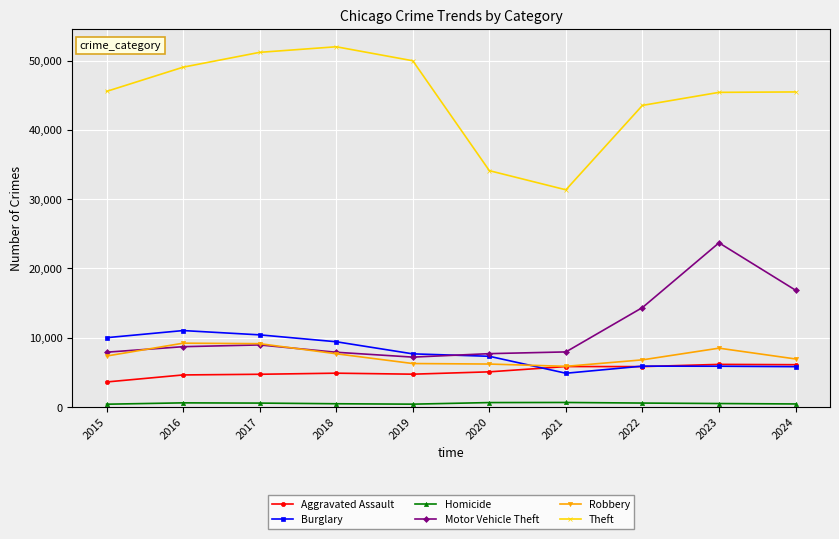

What is the value of the Robbery point at the 8th from the left?

6812